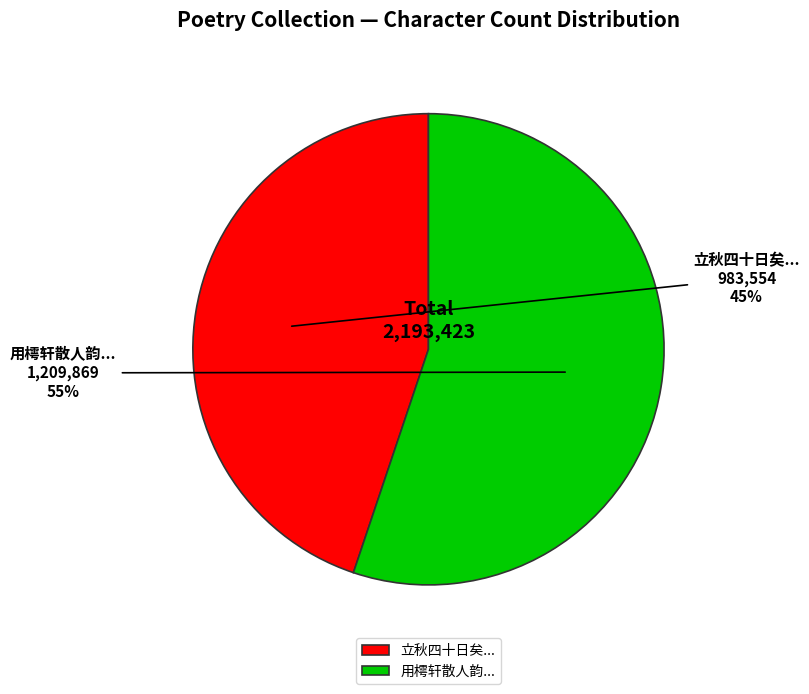

Count the number of slices in the pie.

2